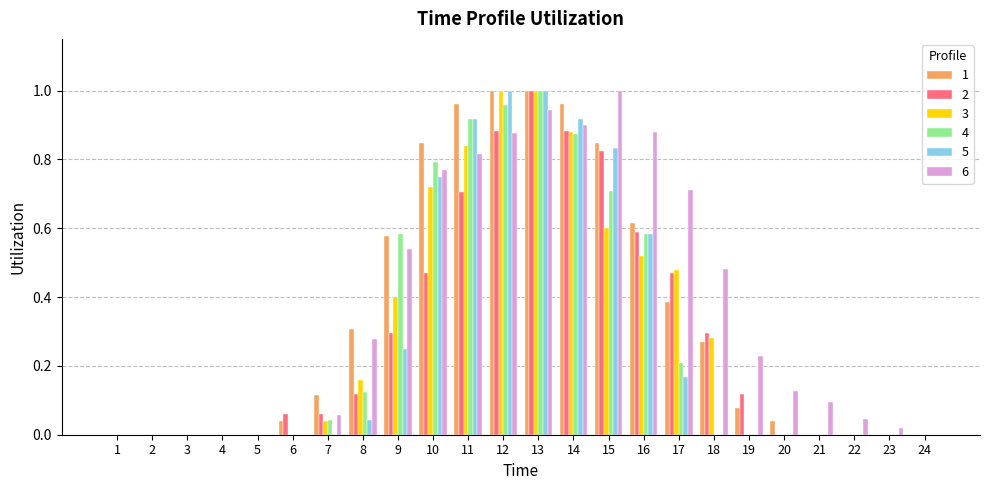

What is the sum of all 3 values?

6.9